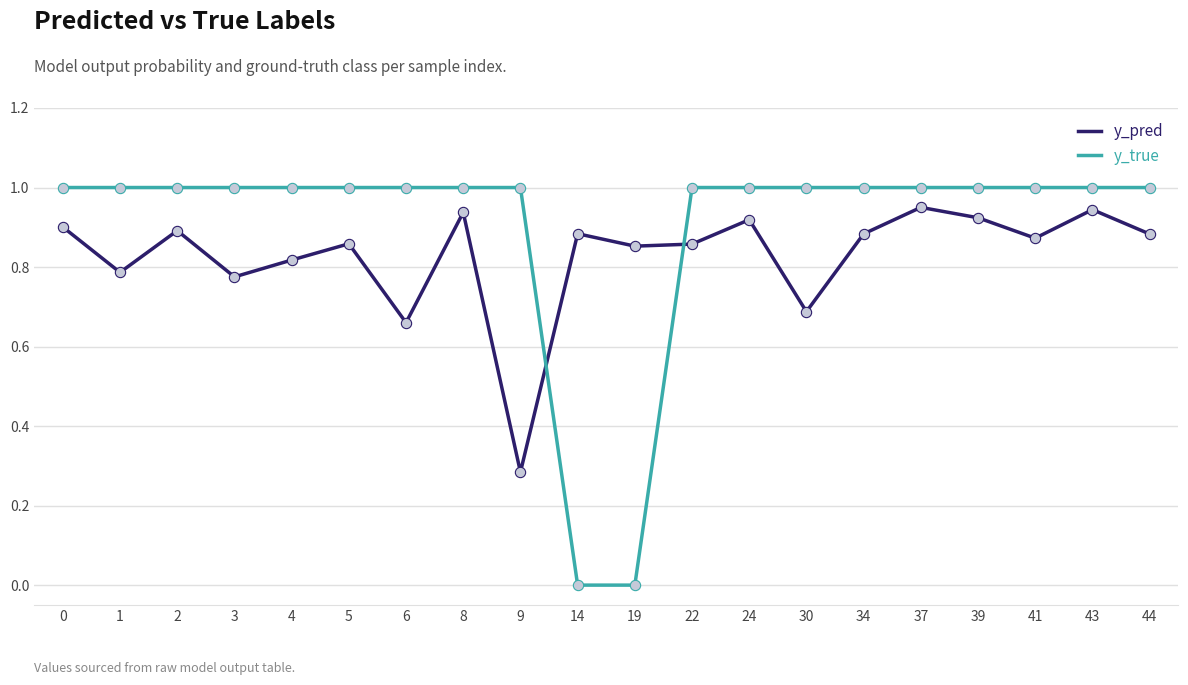

At how many categories does at least one series exceed 0?

20